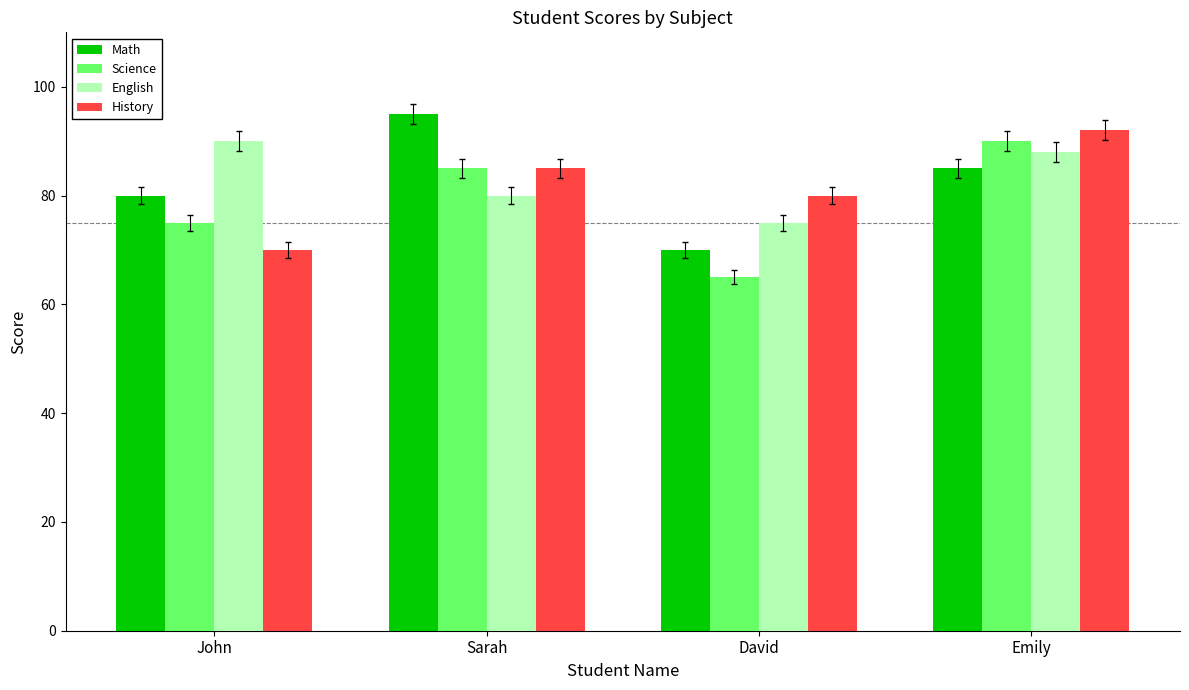

What is the average value of the Science series?

79